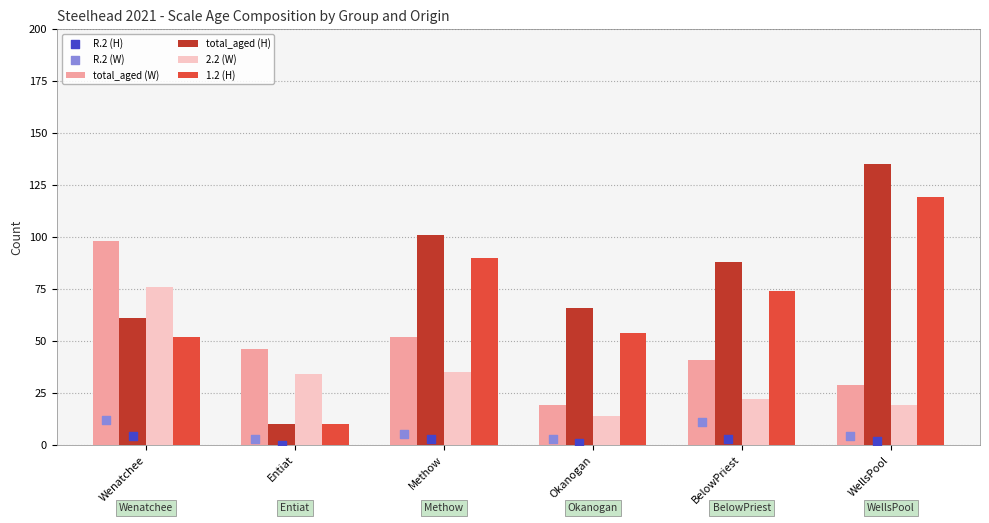

At how many categories does at least one series exceed 93?

3